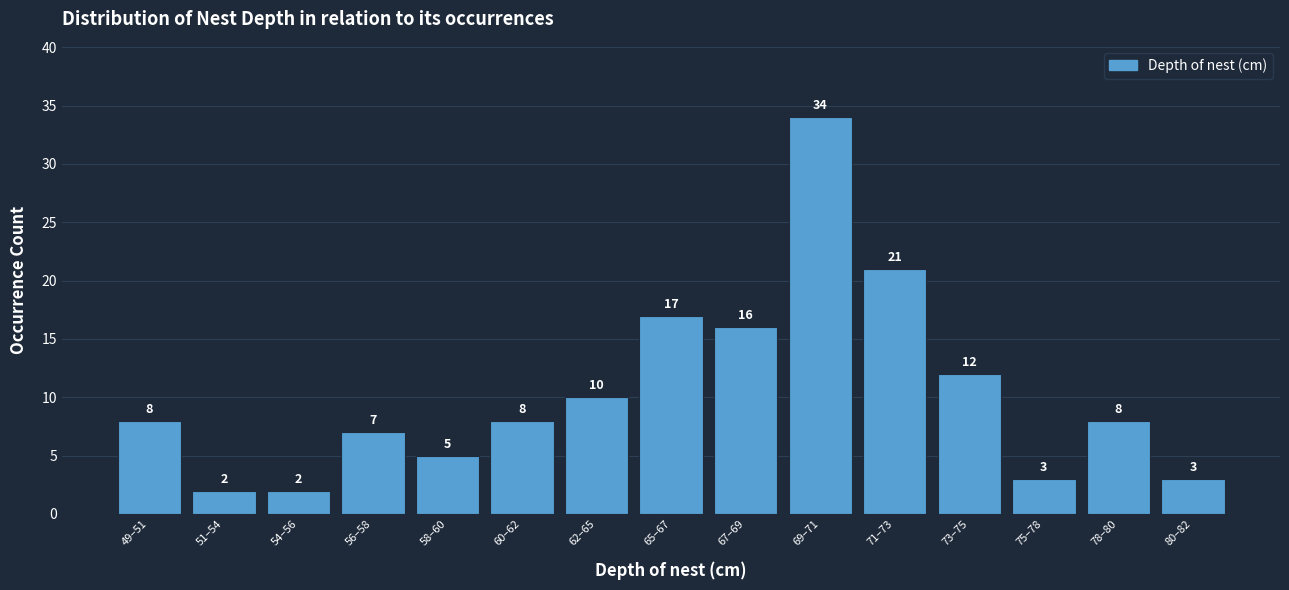

Reading right to left, extract all data points from this chart.

80–82=3	78–80=8	75–78=3	73–75=12	71–73=21	69–71=34	67–69=16	65–67=17	62–65=10	60–62=8	58–60=5	56–58=7	54–56=2	51–54=2	49–51=8